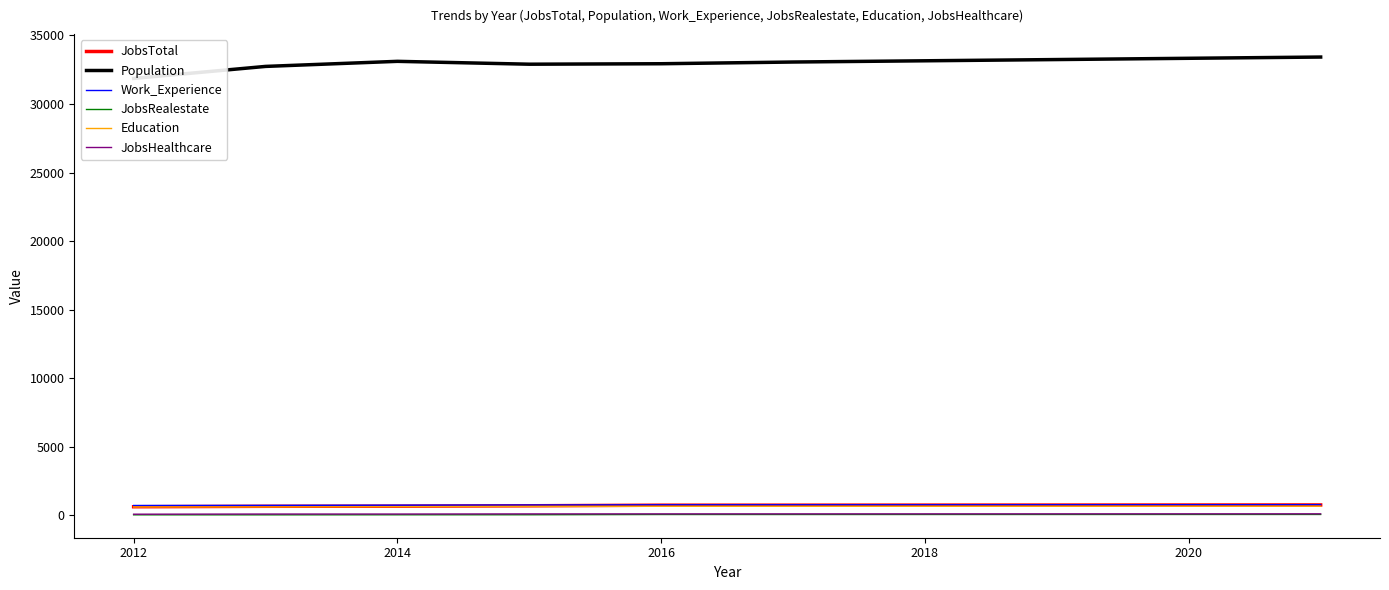

True or false: JobsHealthcare and JobsTotal cross at least once.

False